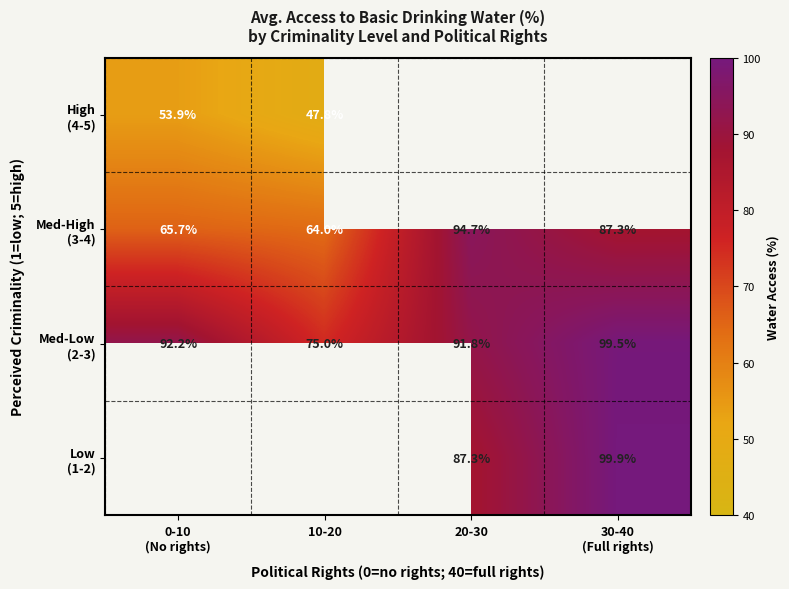

What is the approximate value of Med-Low (2-3) at 30-40 (Full rights)?

99.5